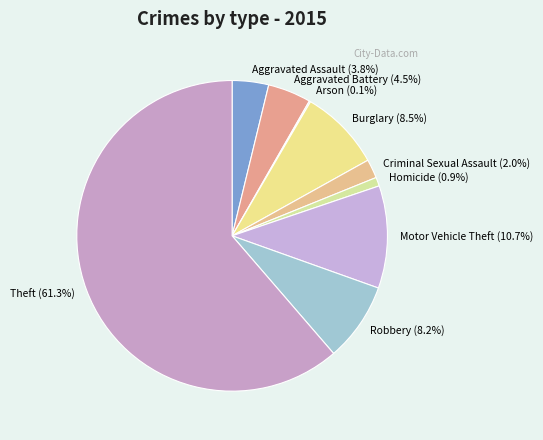

Is there a majority slice in this chart?

Yes